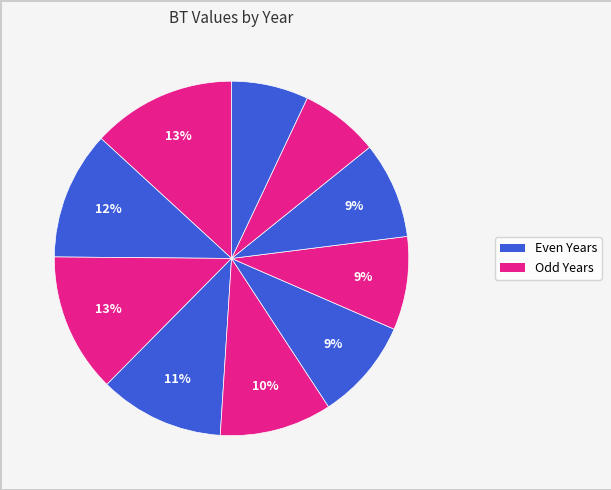

Is there any slice that represents more than half of the pie?

No